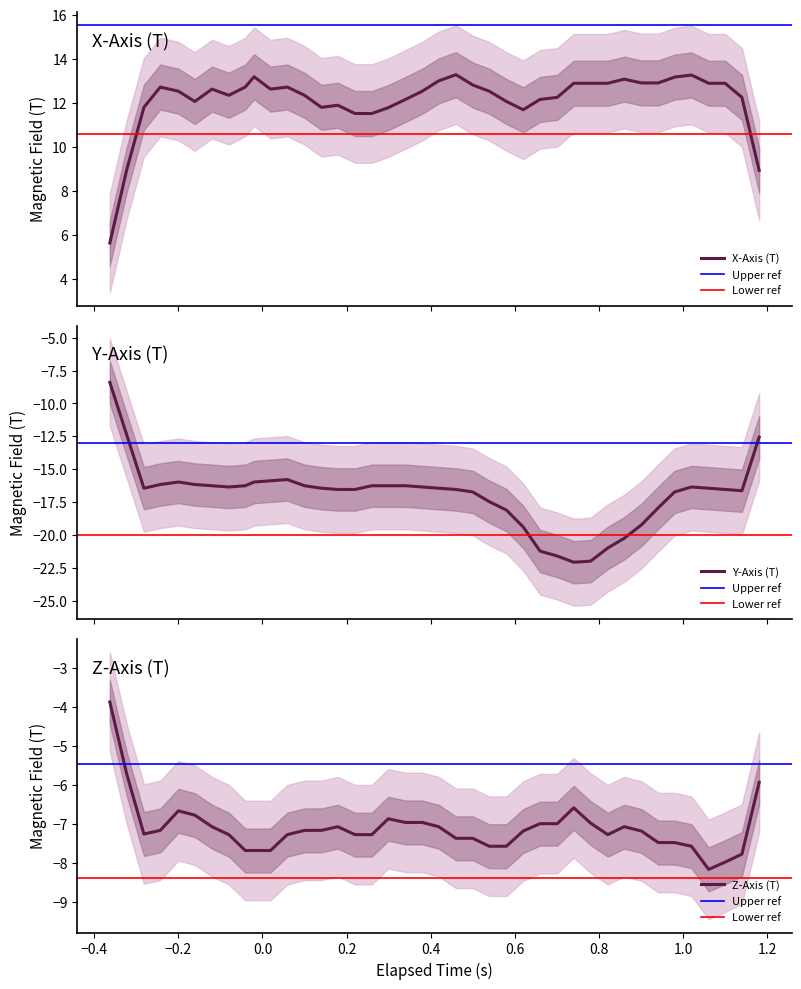

True or false: elapsed and Y intersect in this chart.

False